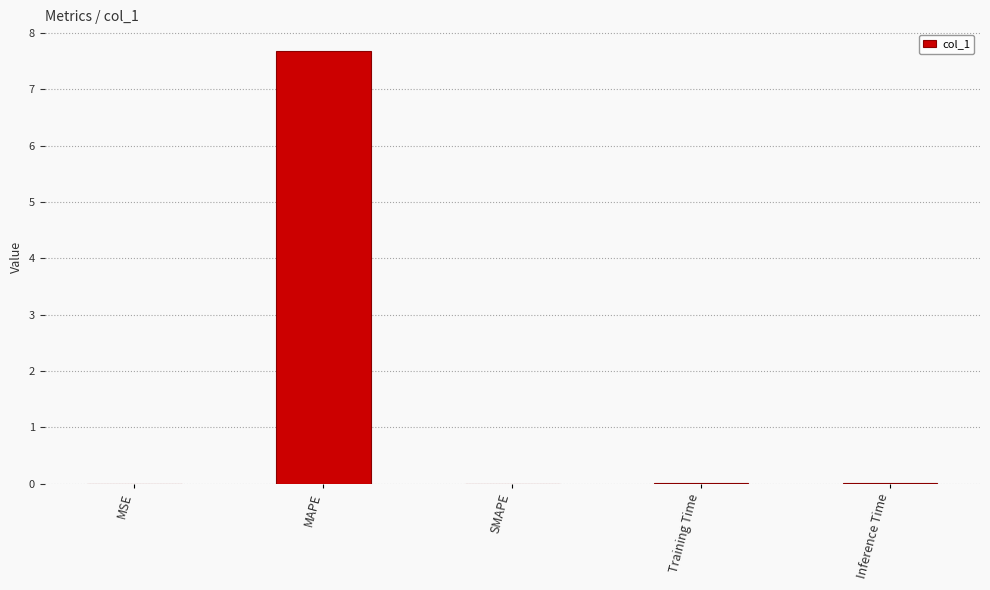

What value does the data have at MAPE?

7.7